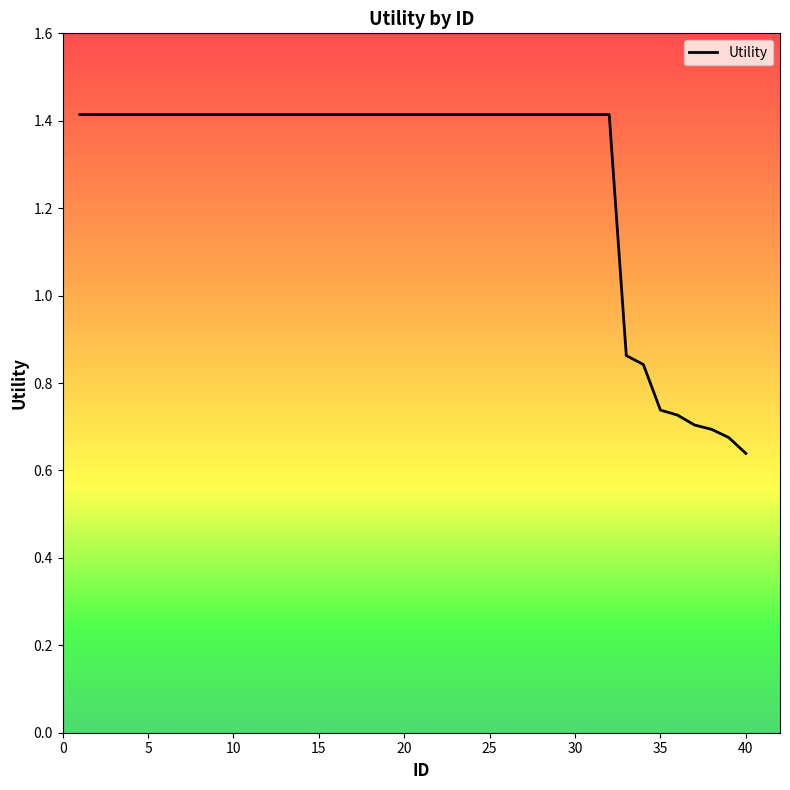

What is the maximum value shown in the chart?

1.4